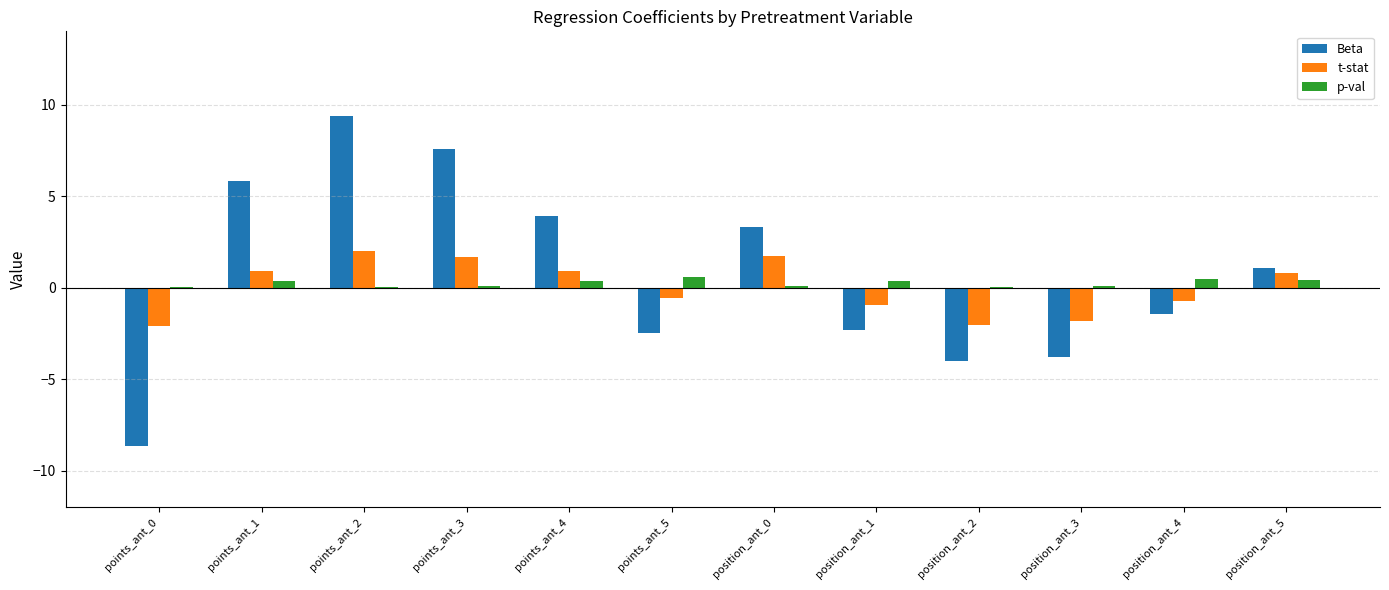

Which series has the widest spread of values?

Beta